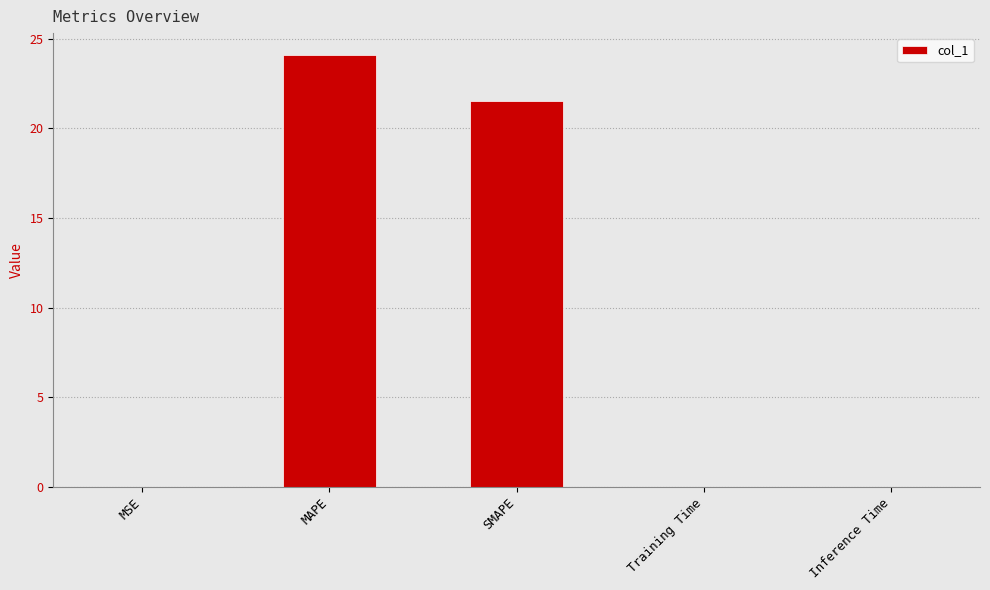

Which has a higher value, MAPE or Training Time?

MAPE